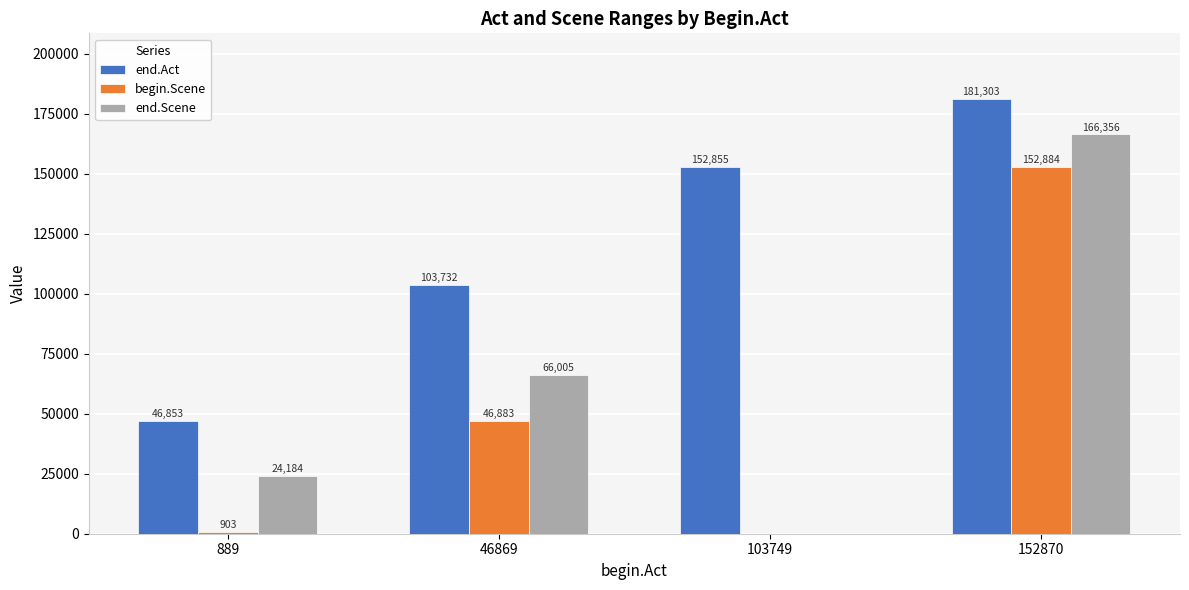

Which category has the highest value in the begin.Scene series?

152870